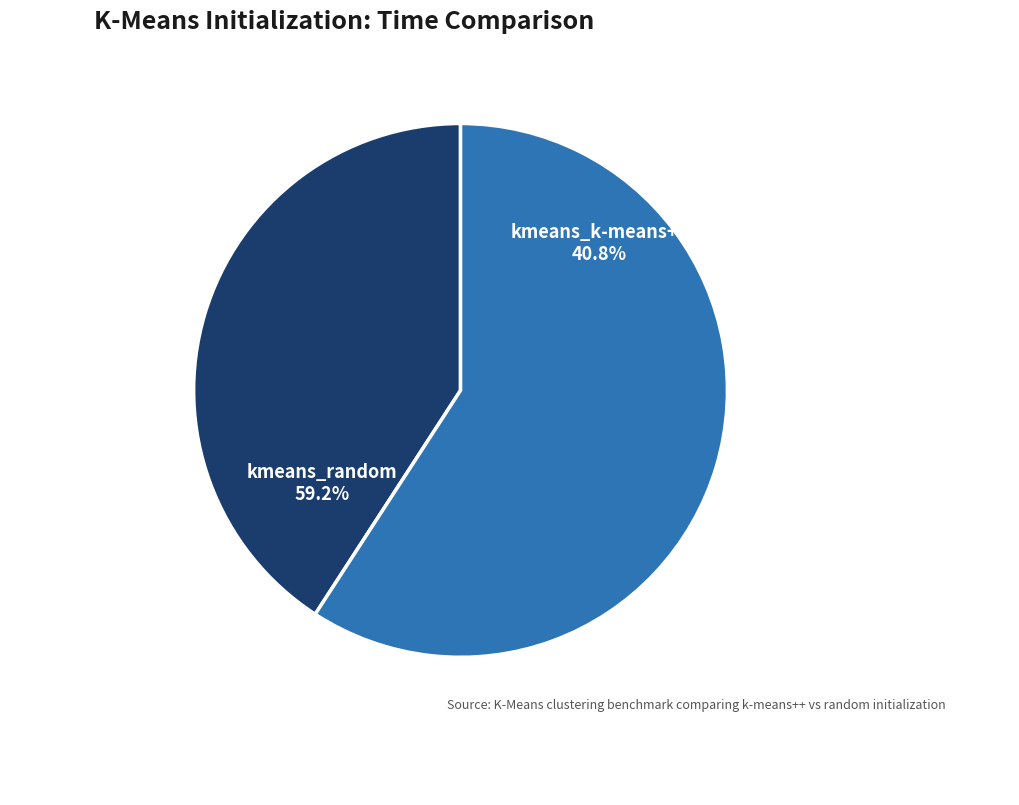

To the nearest percent, what is the difference between the largest and smallest slice percentages?

18%